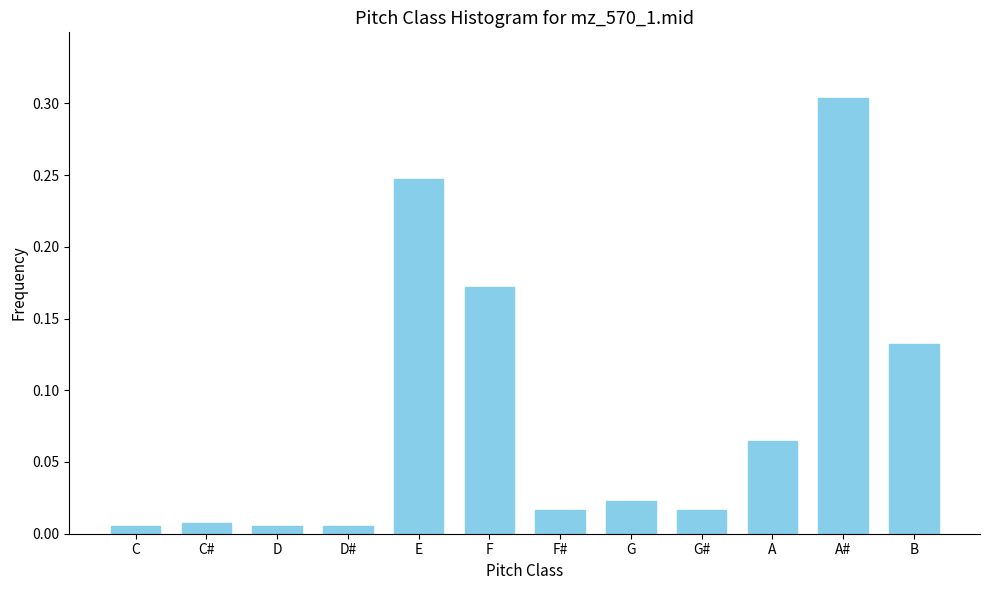

What position from the left is A#?

11